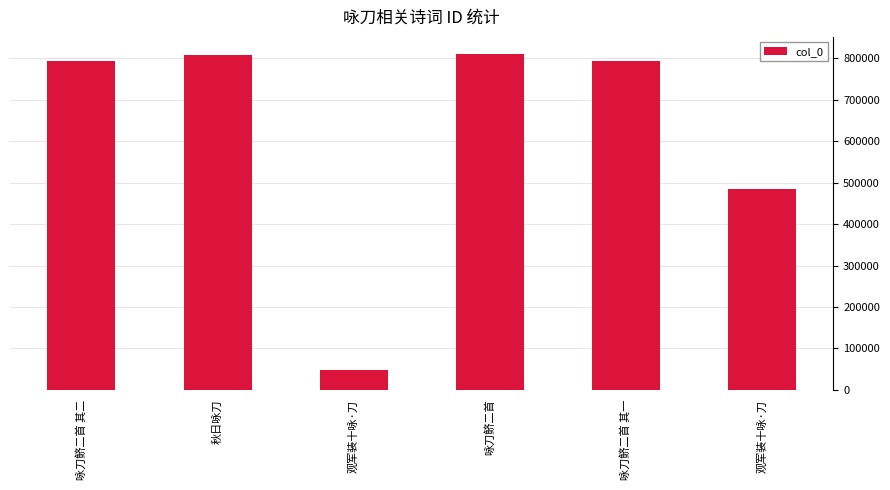

How many data points are less than 793456?

3